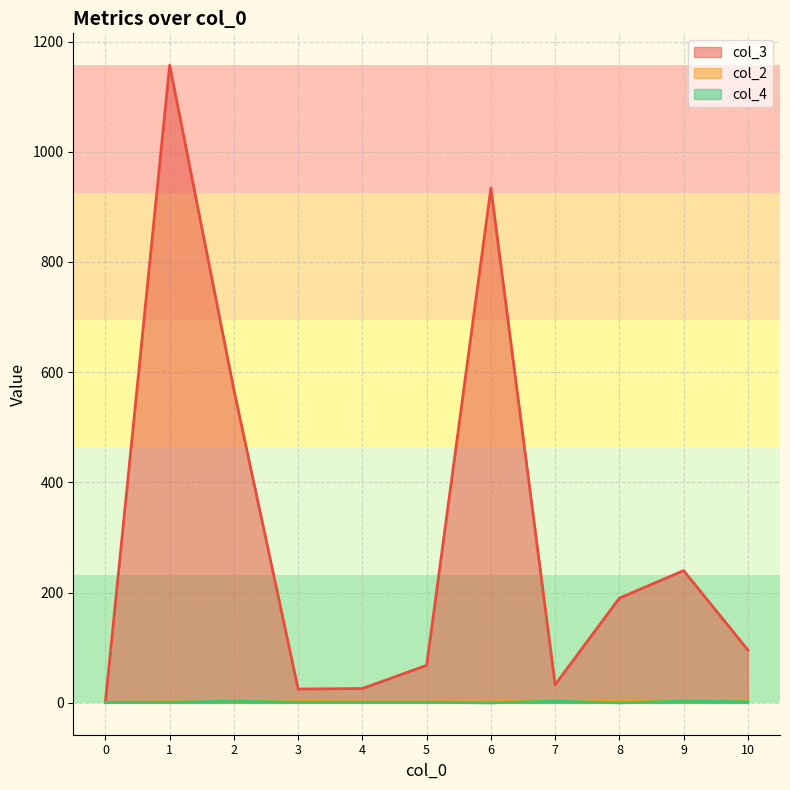

List the series in order of their peak value, highest first.

col_3, col_2, col_4